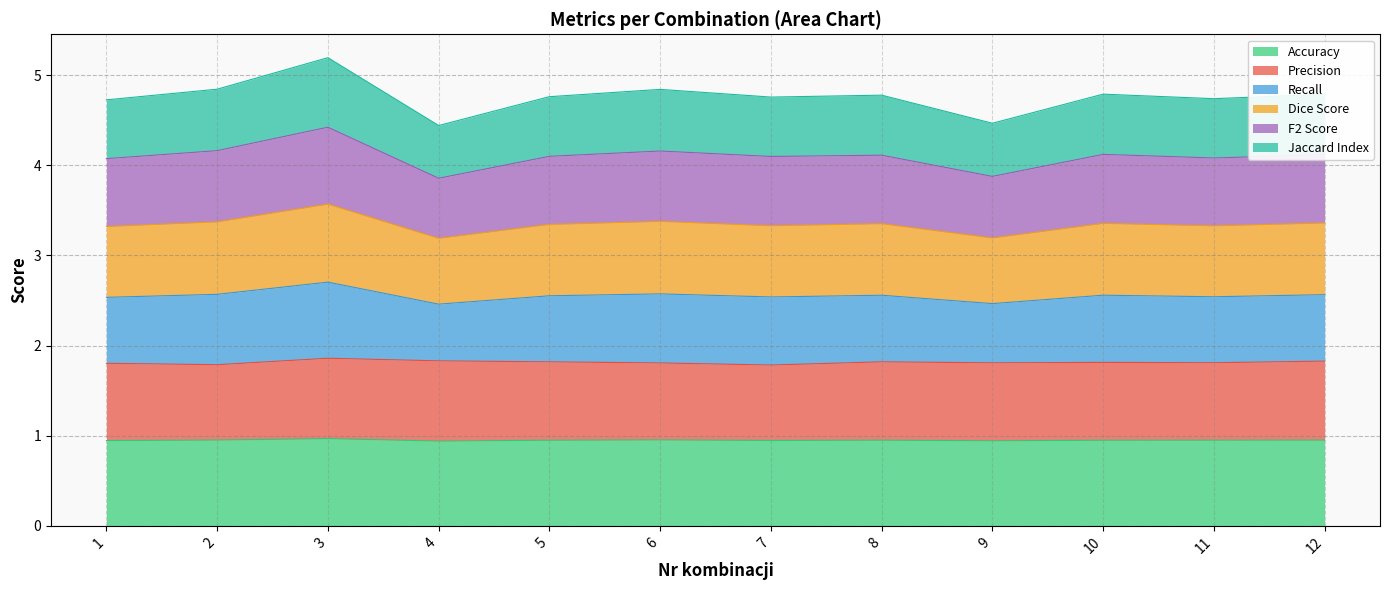

What are all the series names shown in the legend?

Accuracy, Precision, Recall, Dice Score, F2 Score, Jaccard Index